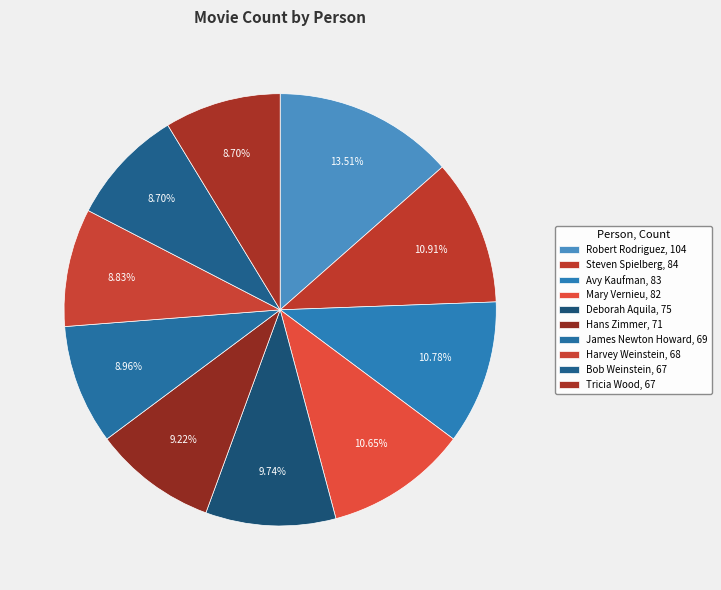

Rank the categories by value from lowest to highest.

Bob Weinstein, Tricia Wood, Harvey Weinstein, James Newton Howard, Hans Zimmer, Deborah Aquila, Mary Vernieu, Avy Kaufman, Steven Spielberg, Robert Rodriguez